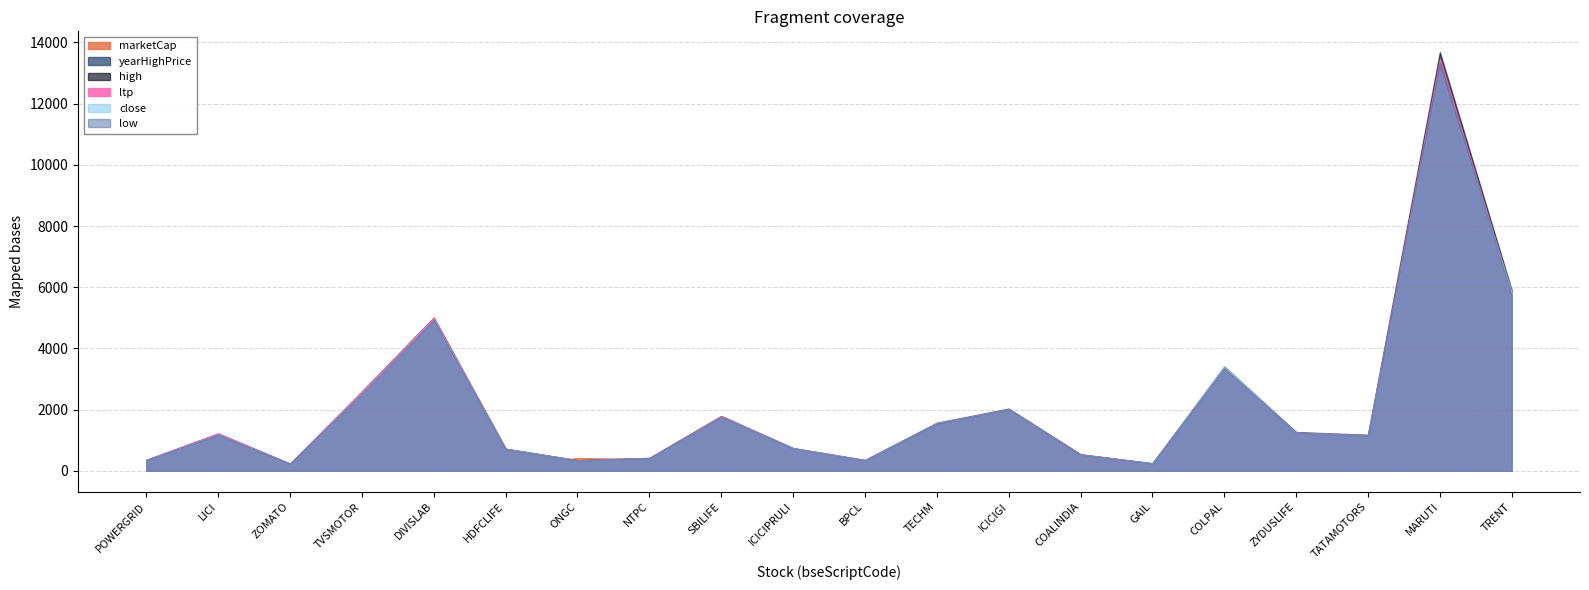

At which label does ltp reach its peak?

MARUTI